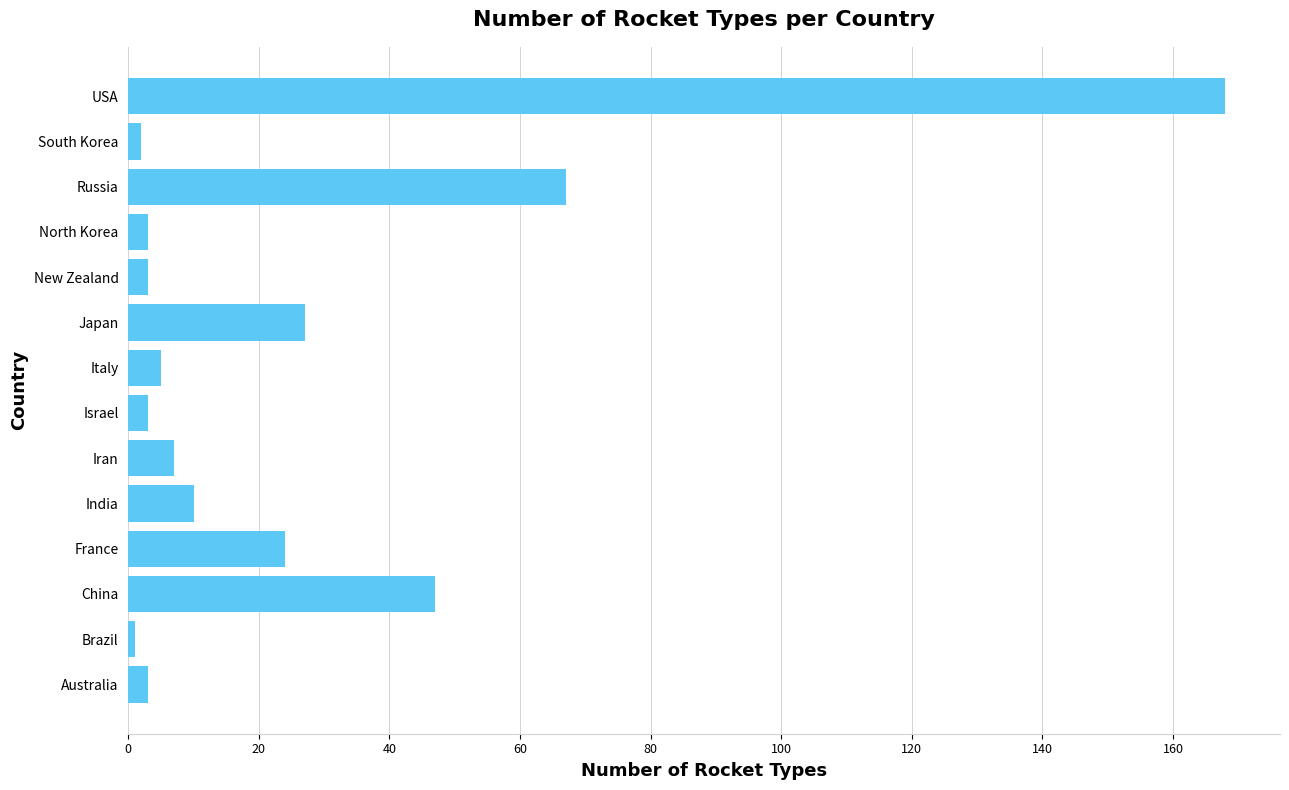

Which has a higher value, France or Russia?

Russia